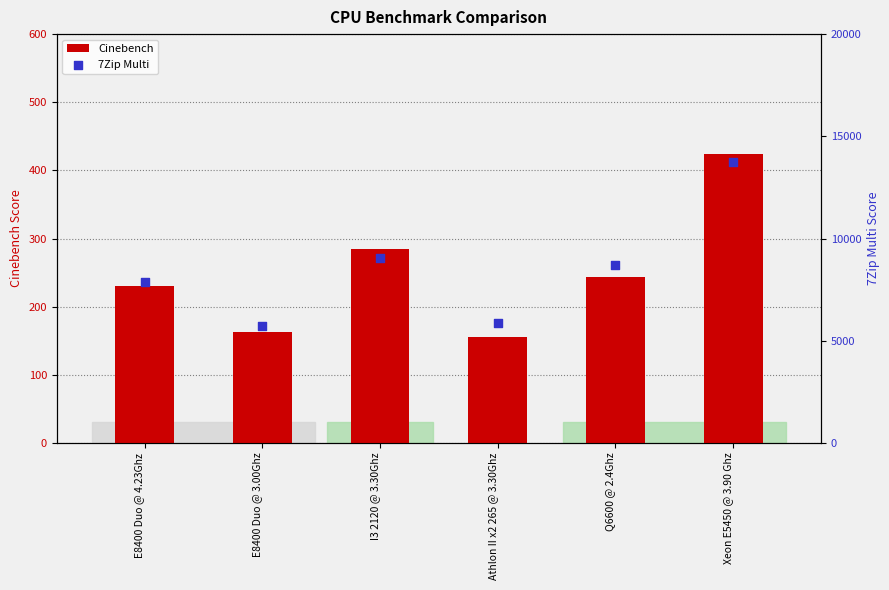

Which series contains the lowest Y value?

Cinebench